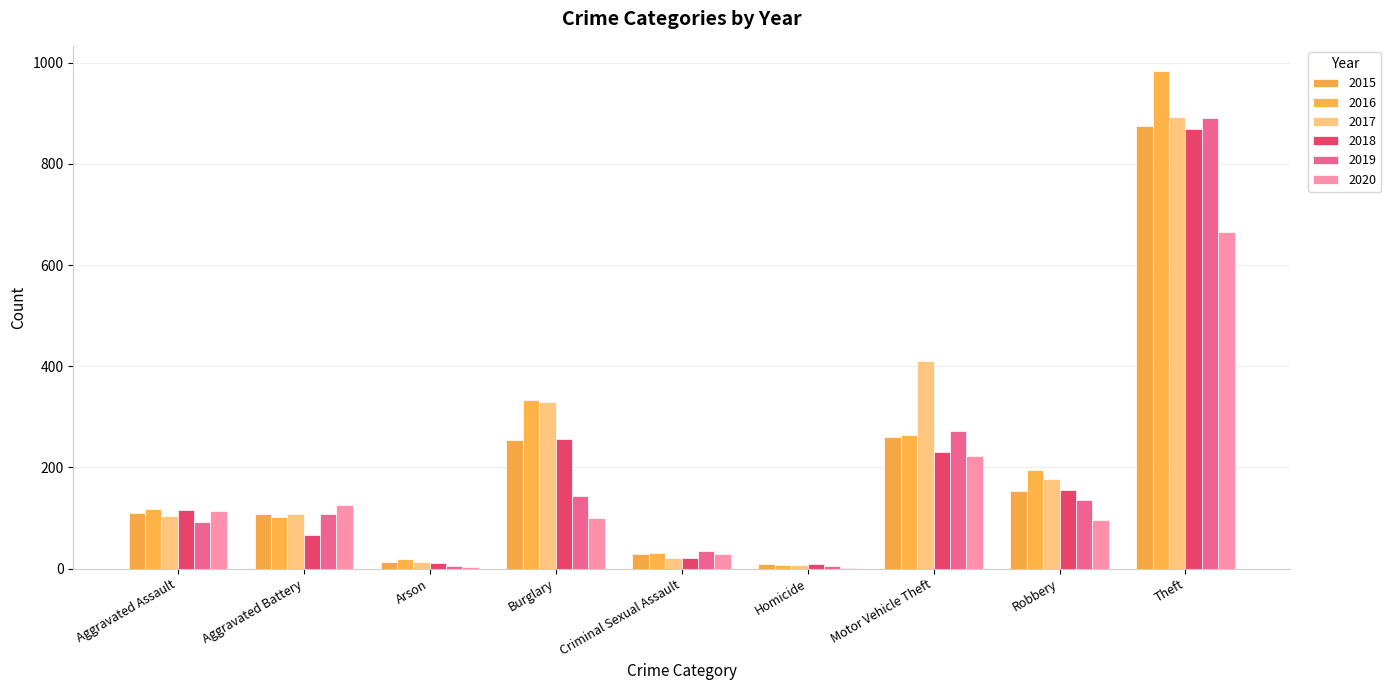

What is the approximate value of 2019 at Robbery?

135